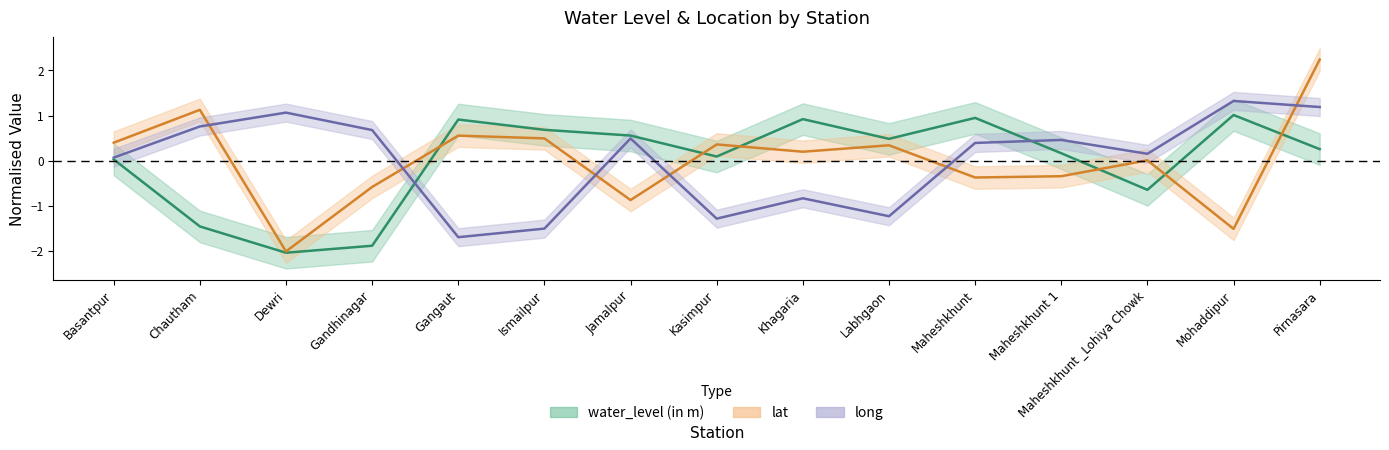

What is the value of the lat point at the 1st from the left?

0.4